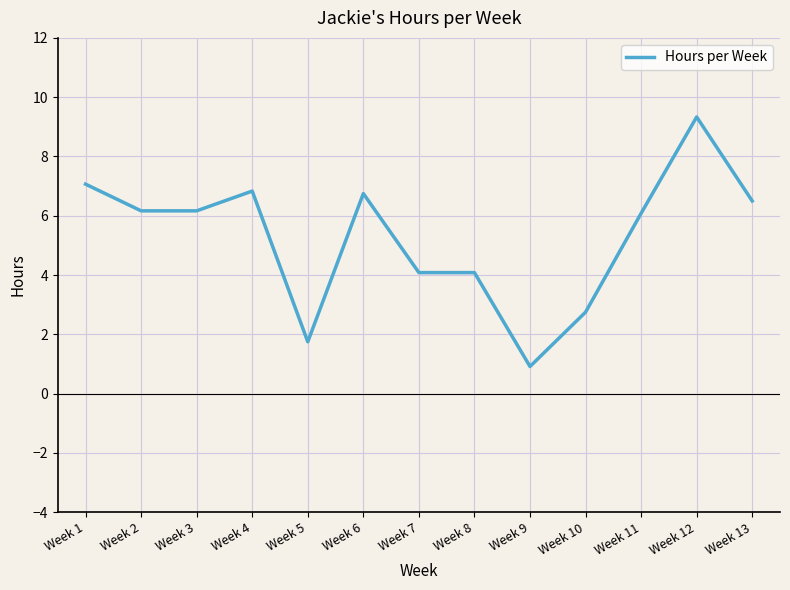

What is the change in value from Week 3 to Week 5?

-4.4